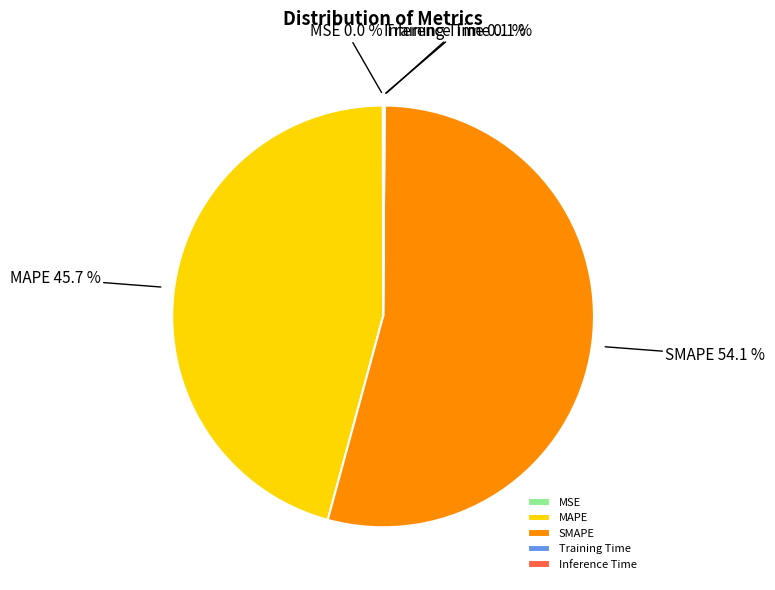

Which category has the biggest portion of the pie?

SMAPE